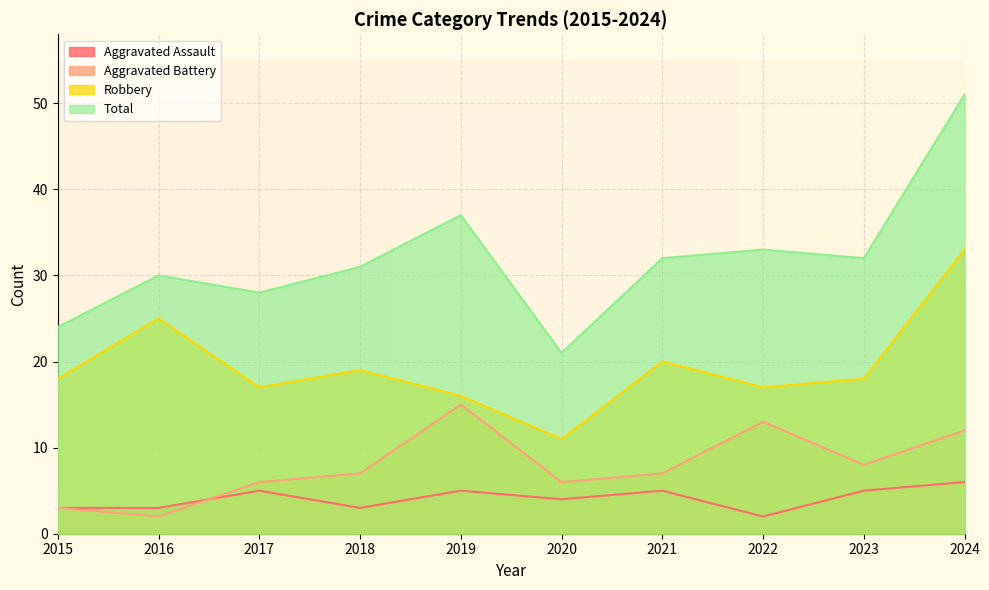

True or false: Aggravated Assault has more than 0 points higher than both neighbors.

True